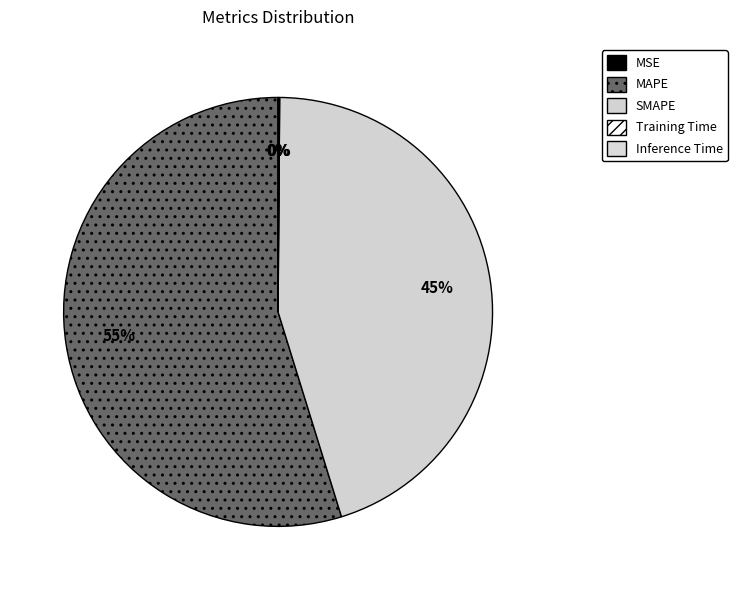

What portion of the pie excludes MAPE?

45.2%